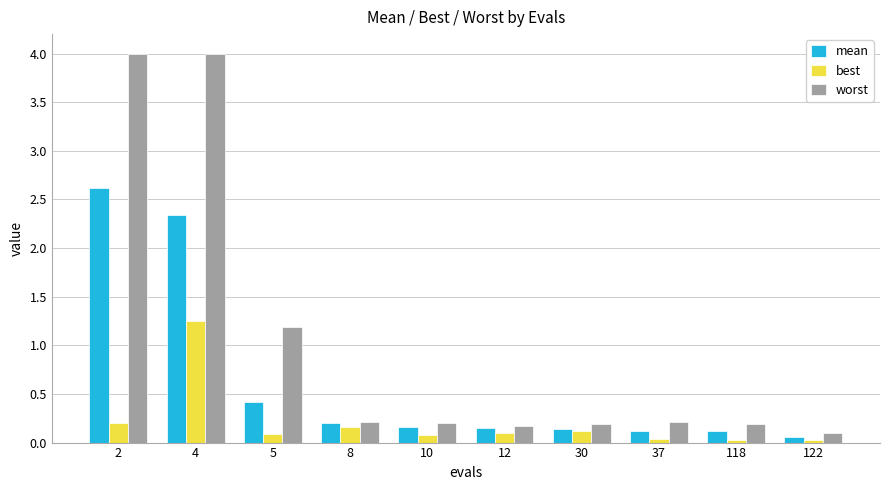

Is the value of mean at 2 greater than the value of worst at 2?

No